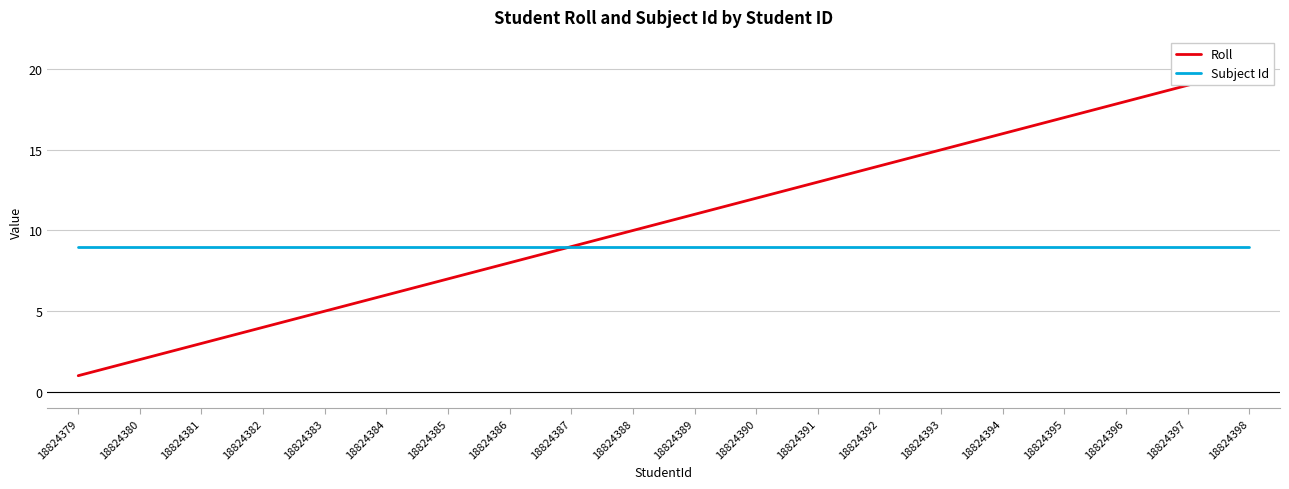

The value of Subject Id at 18824382 is 15. True or false?

False